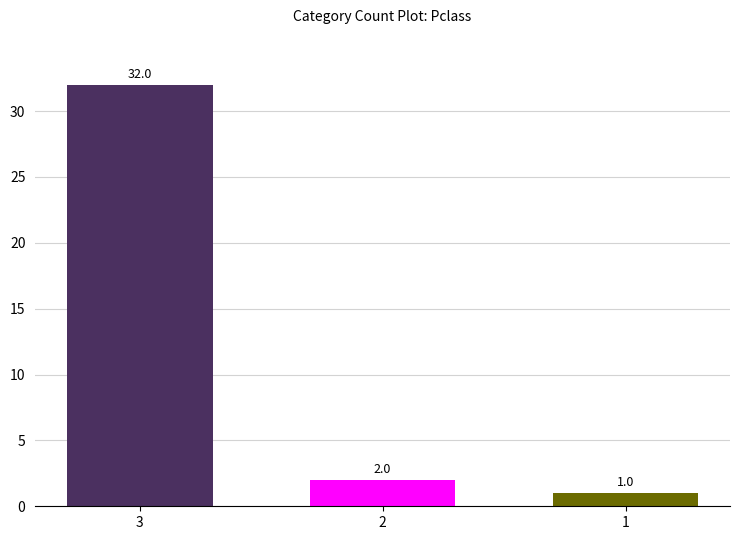

Where does the data first go above 2?

3